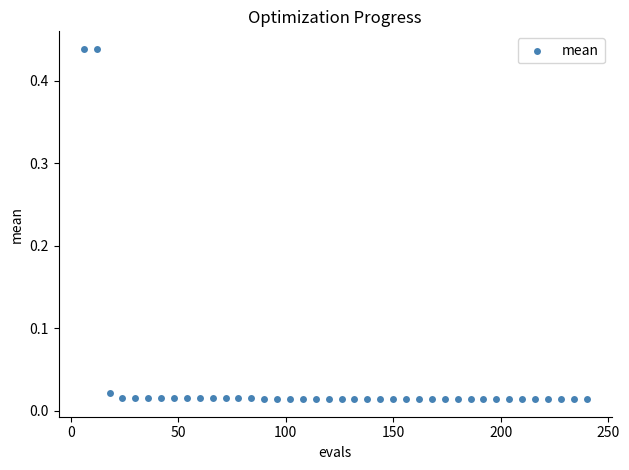

What is the range of X values (max minus min)?

234.0